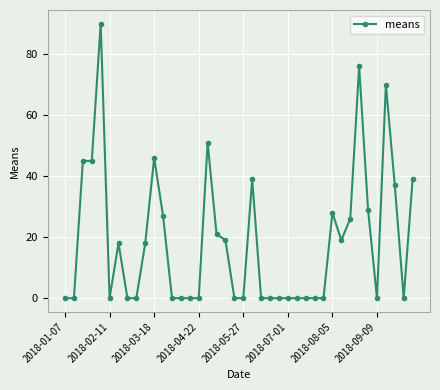

How many series are shown in this chart?

1